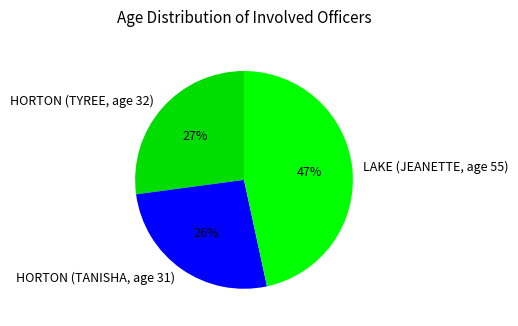

Is it true that HORTON (TANISHA, age 31) is 40% of the pie?

False